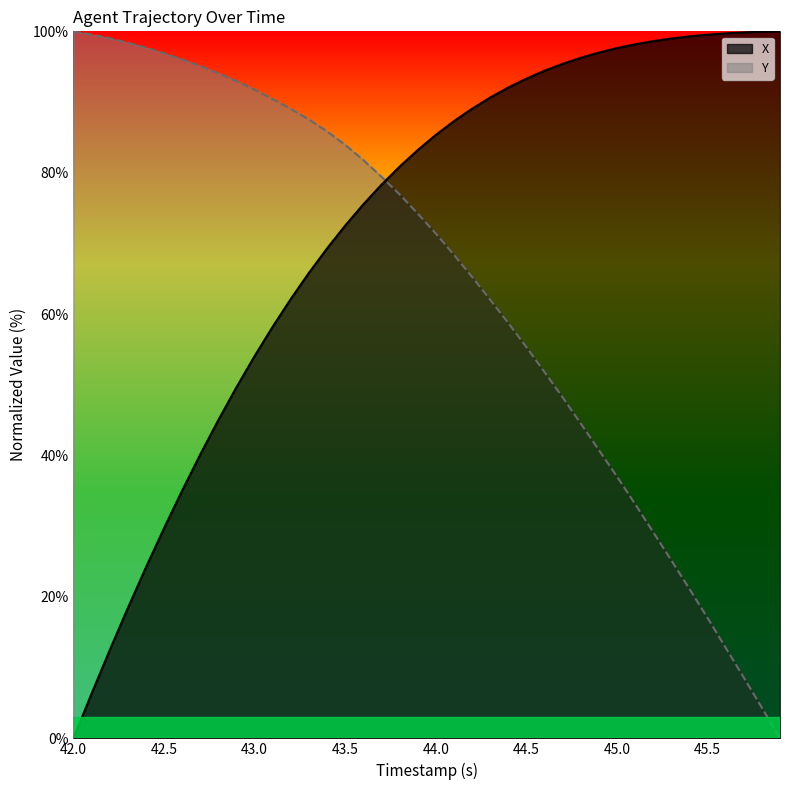

What is the difference between the maximum and minimum values in the X series?

100.0